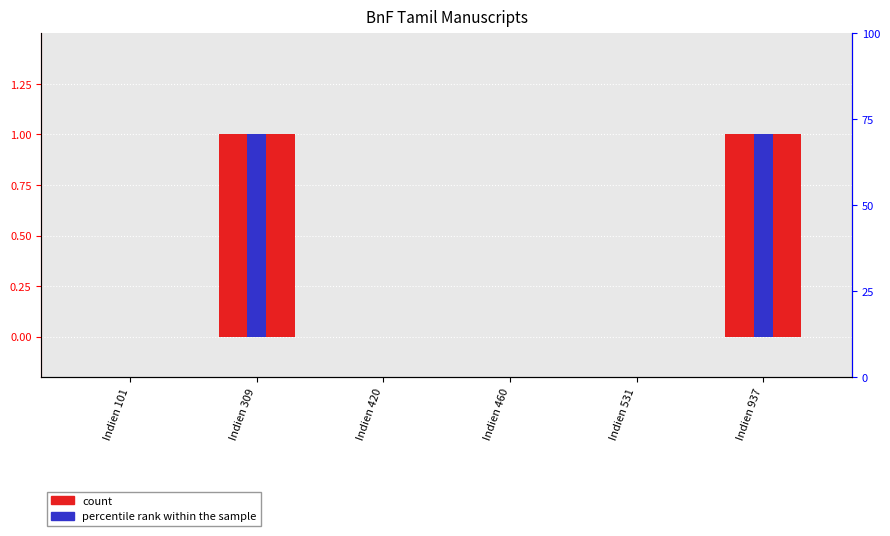

Which category has the lowest value across all series?

Indien 101